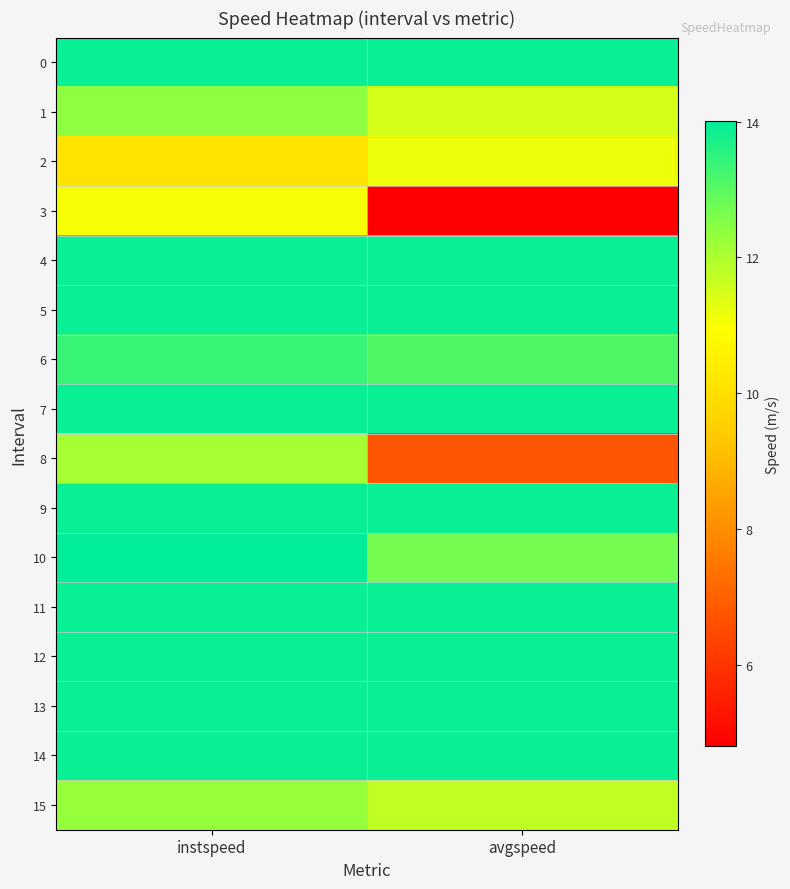

Which label corresponds to the smallest value in the chart?

avgspeed